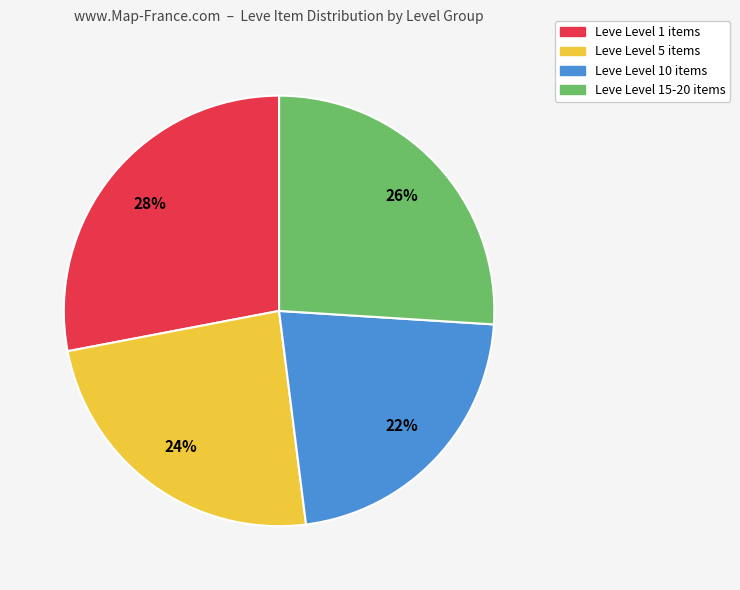

Is there any slice that represents more than half of the pie?

No